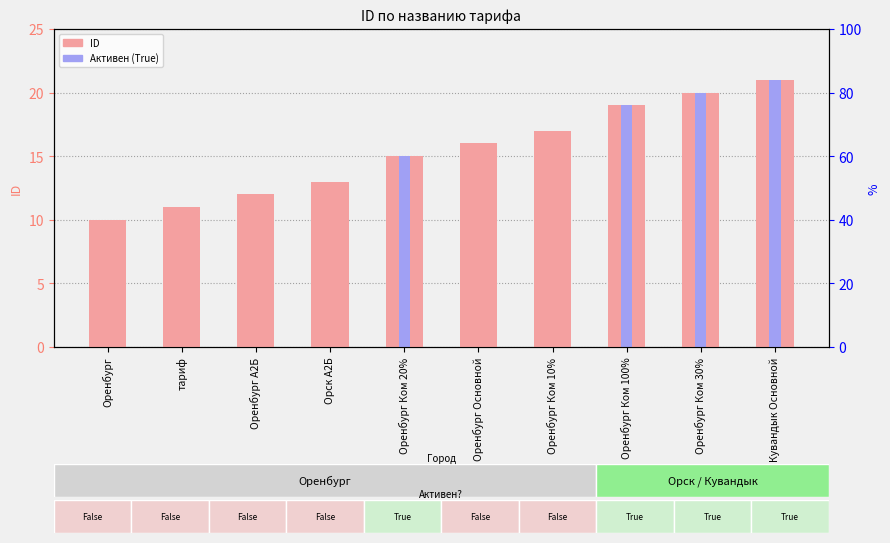

At which label does Активен (True) reach its peak?

Кувандык Основной